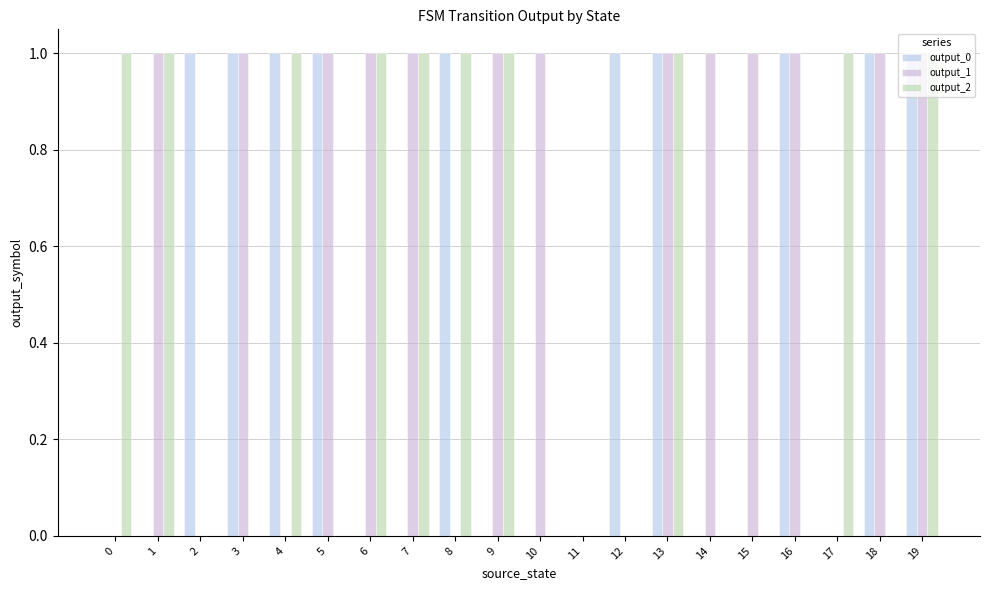

How many output_0 values are between 0 and 1?

20